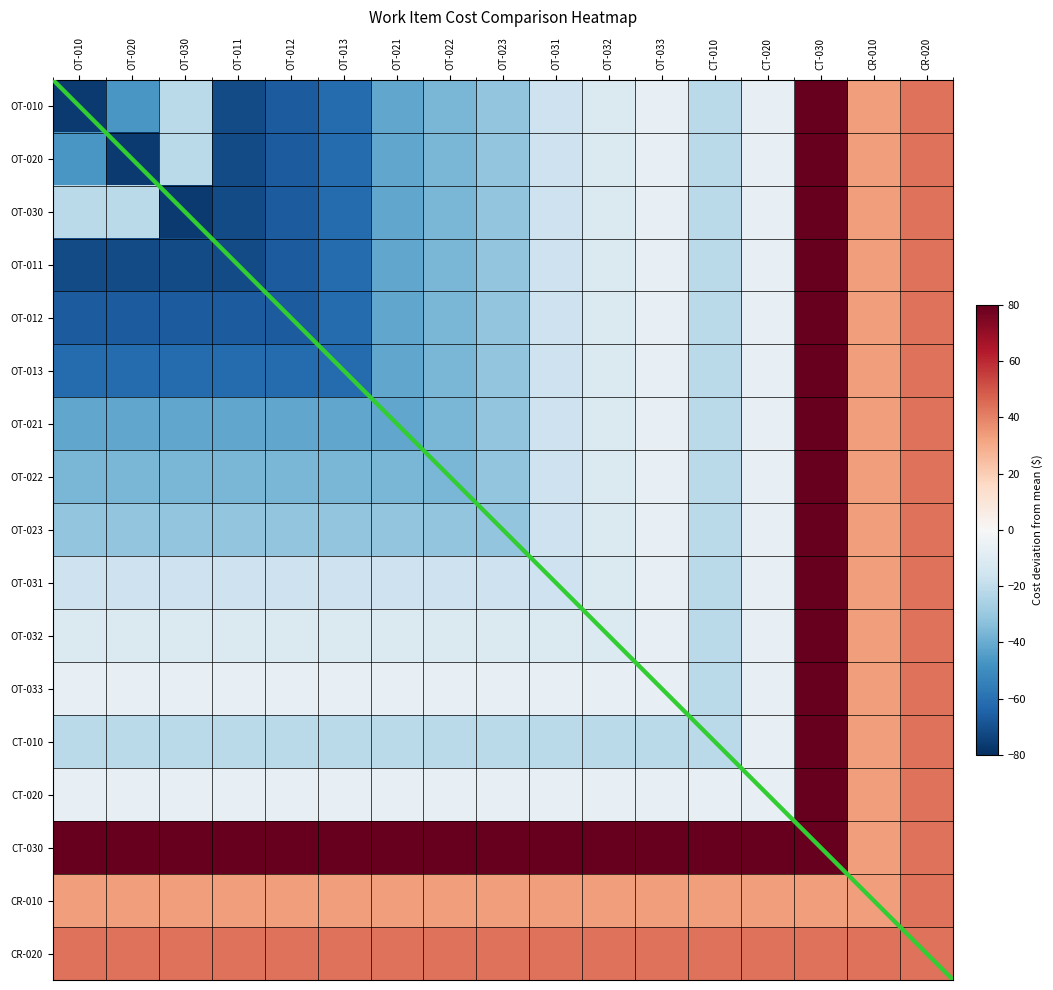

Is it true that diagonal equals 0.3 at OT-020?

False